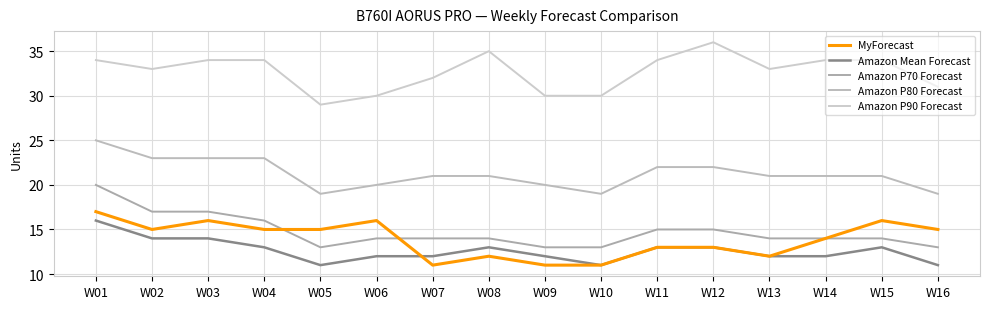

True or false: Amazon P80 Forecast has a value of 20 at W09.

True